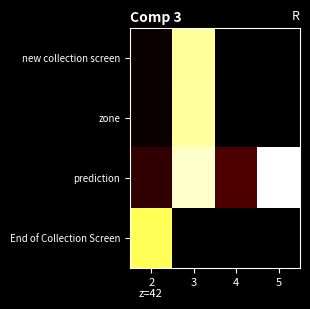

Is the value of new collection screen at 4 greater than the value of prediction at 2?

No